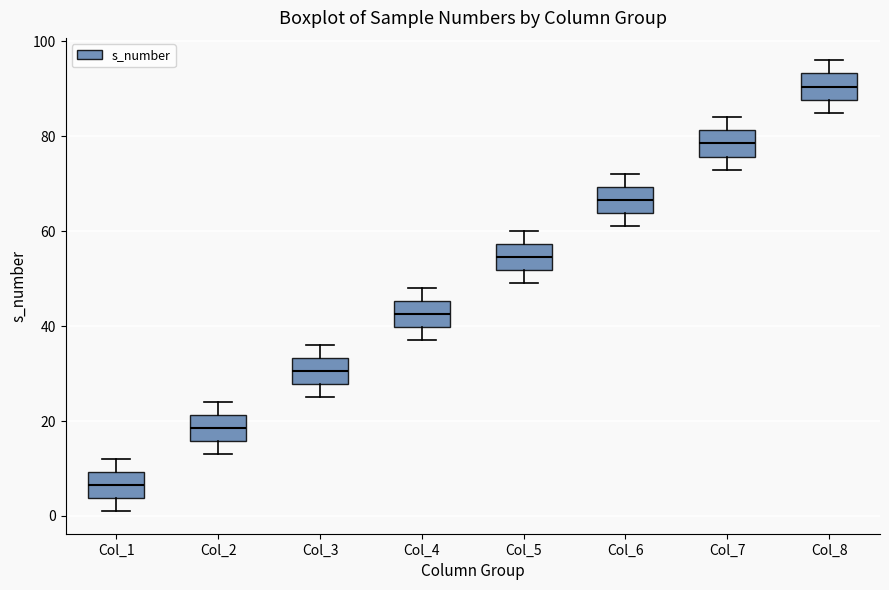

Which box has the lowest median line?

Col_1